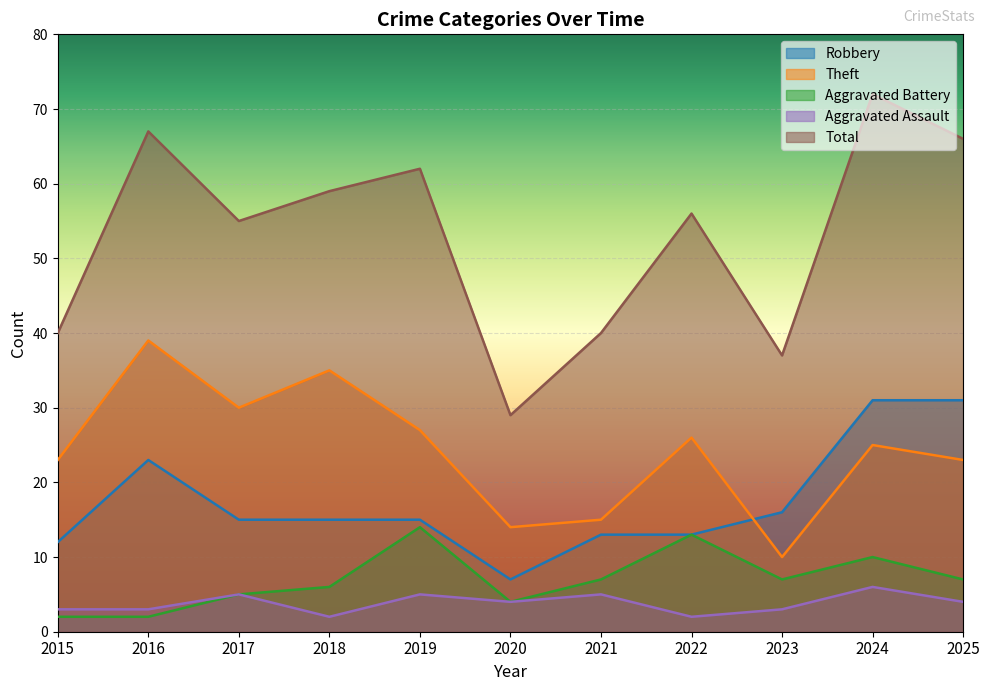

At how many categories does at least one series exceed 67?

1